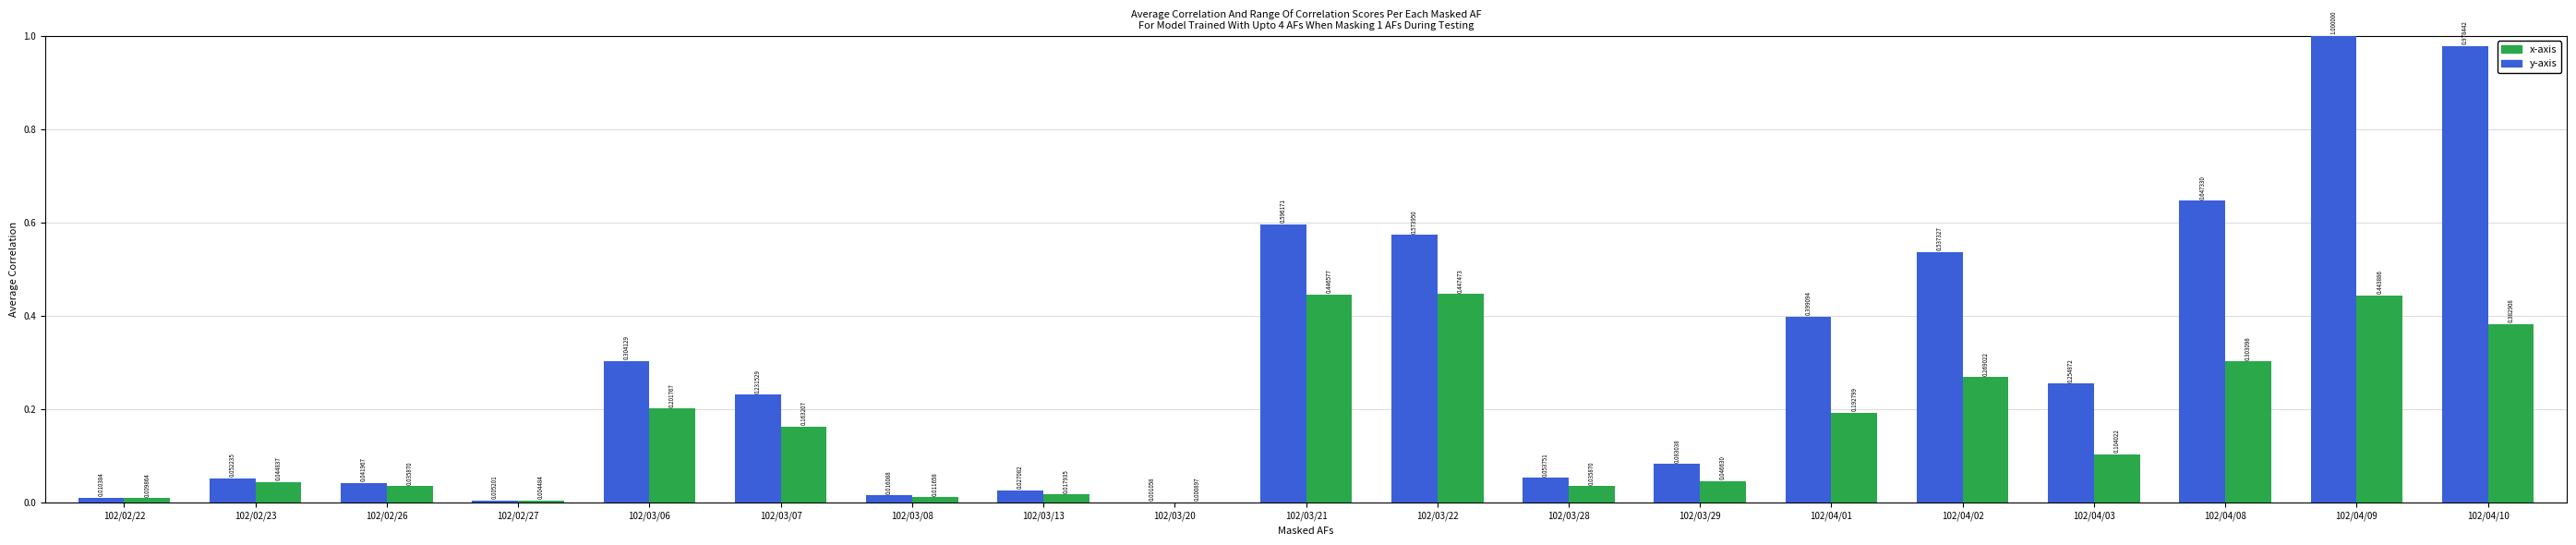

At which category is the sum across all series the highest?

102/04/09